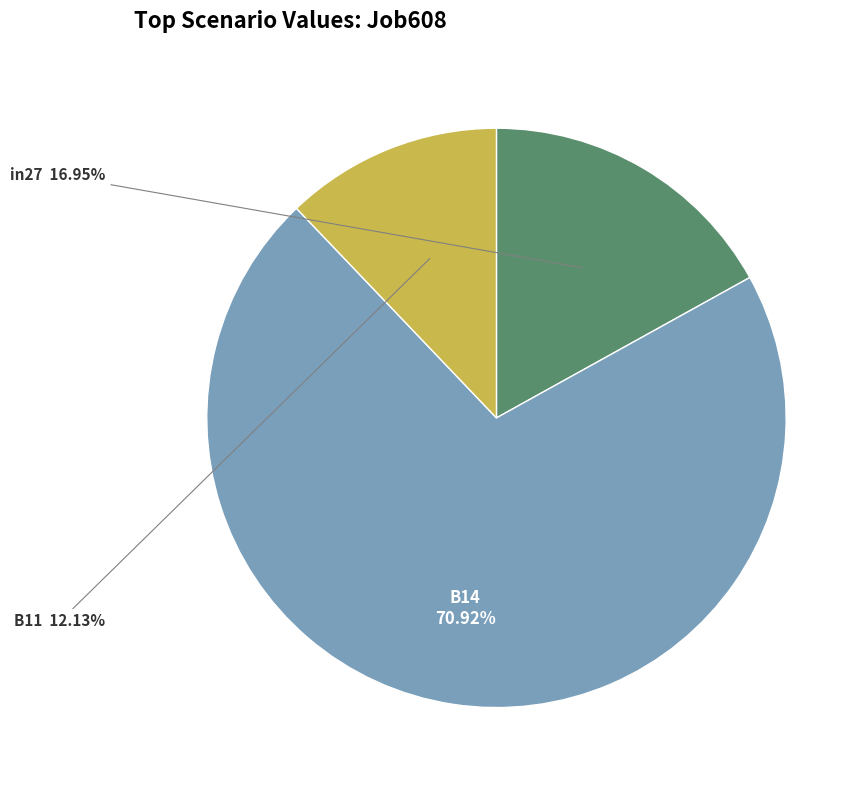

Rank the categories by value from highest to lowest.

B14, in27, B11